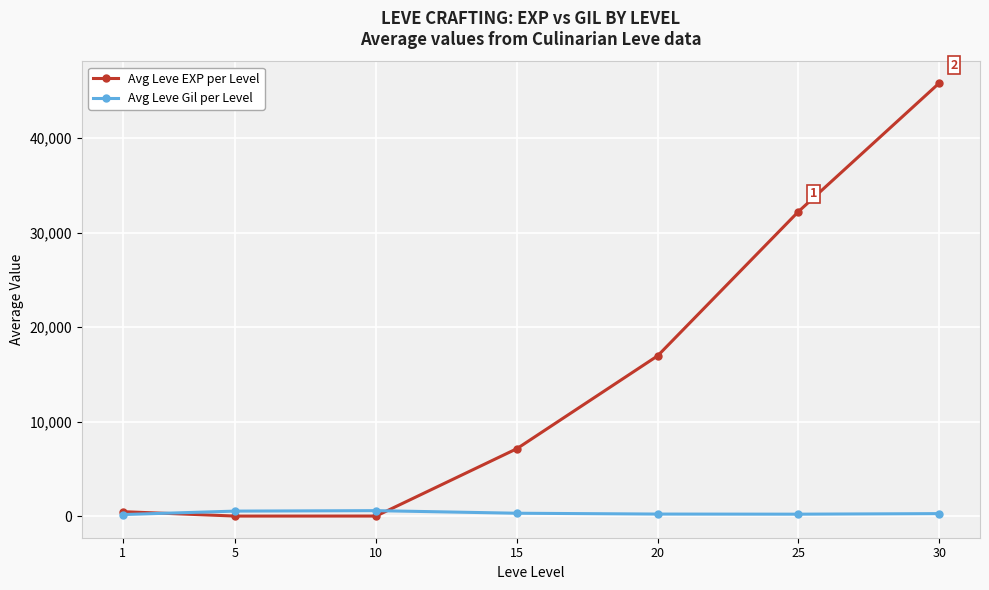

Does the chart display data point markers on the line(s)?

Yes